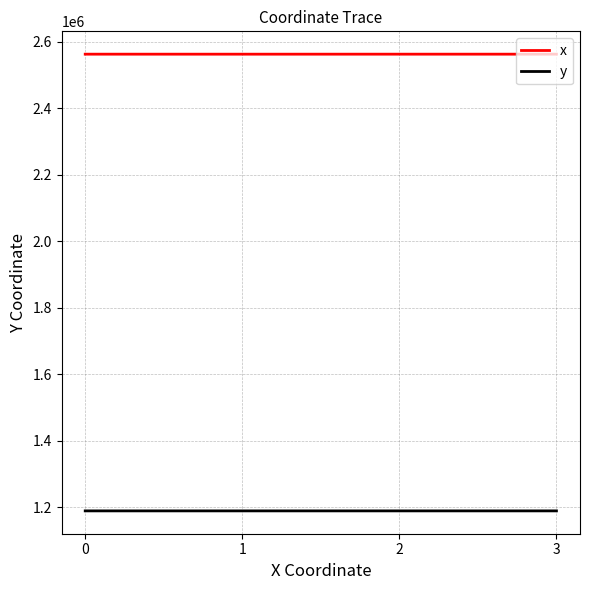

Does the chart have visible grid lines?

Yes